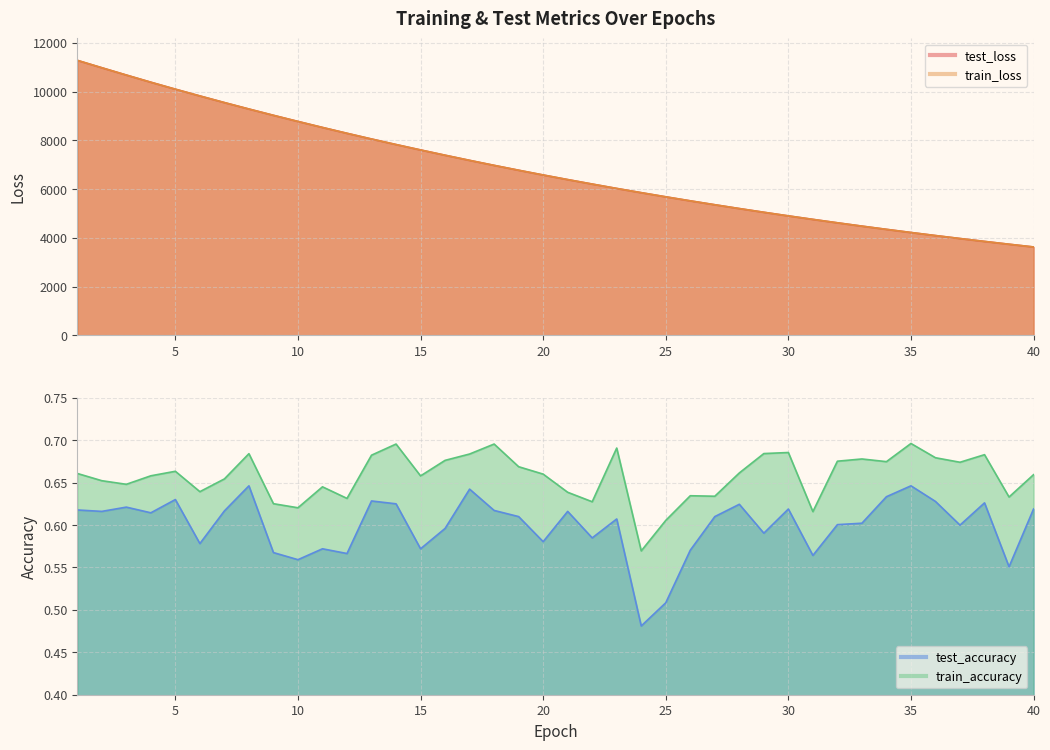

What is the value of the train_accuracy point at the 6th from the left?

0.6